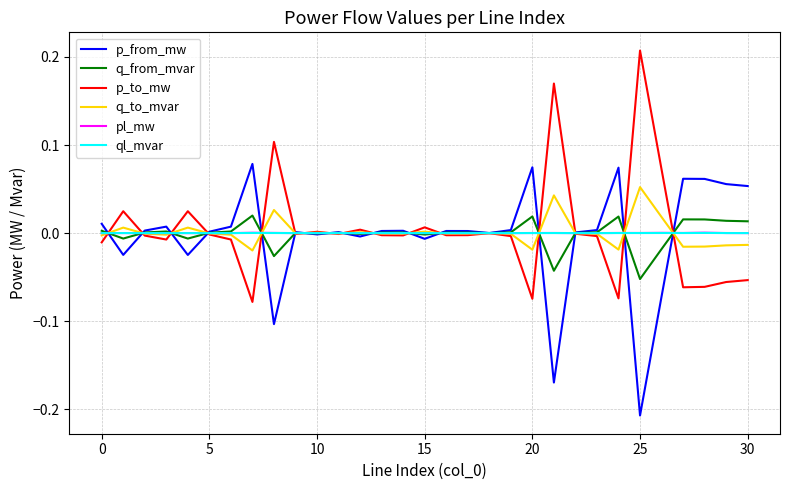

True or false: p_to_mw and pl_mw cross at least once.

True